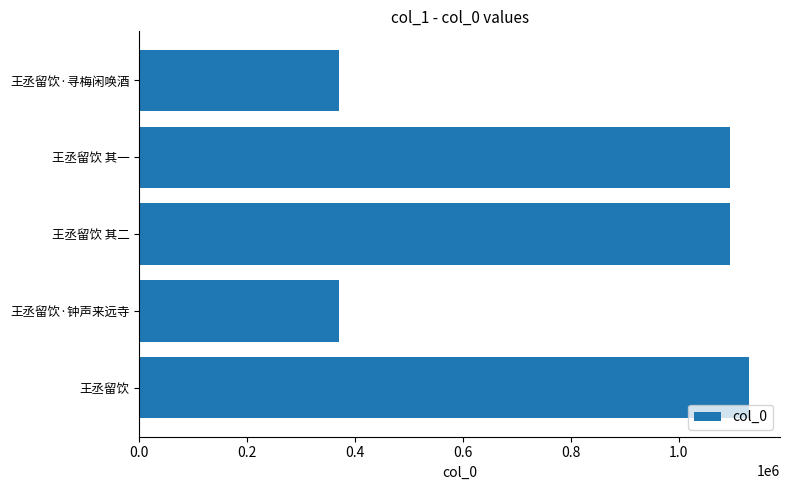

What is the maximum value shown in the chart?

1130772